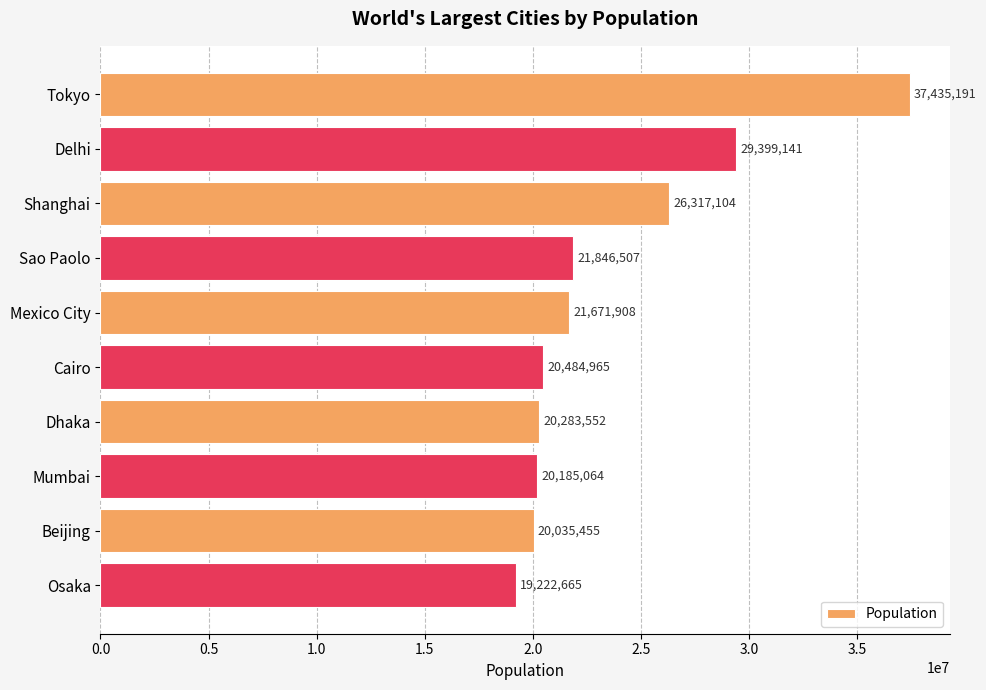

Where is the data nearest to the value 28328928?

Delhi